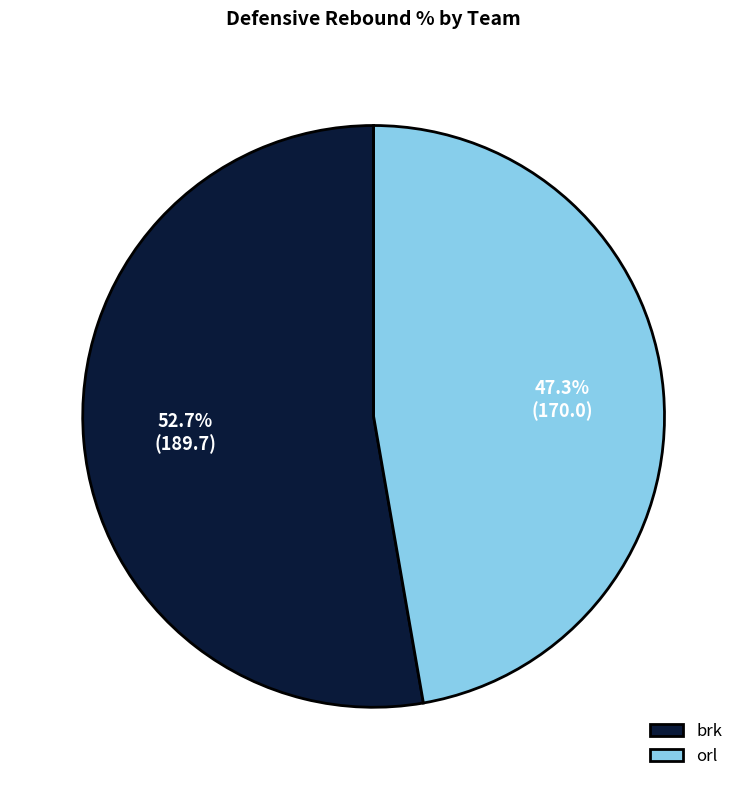

Which has a higher value, brk or orl?

brk